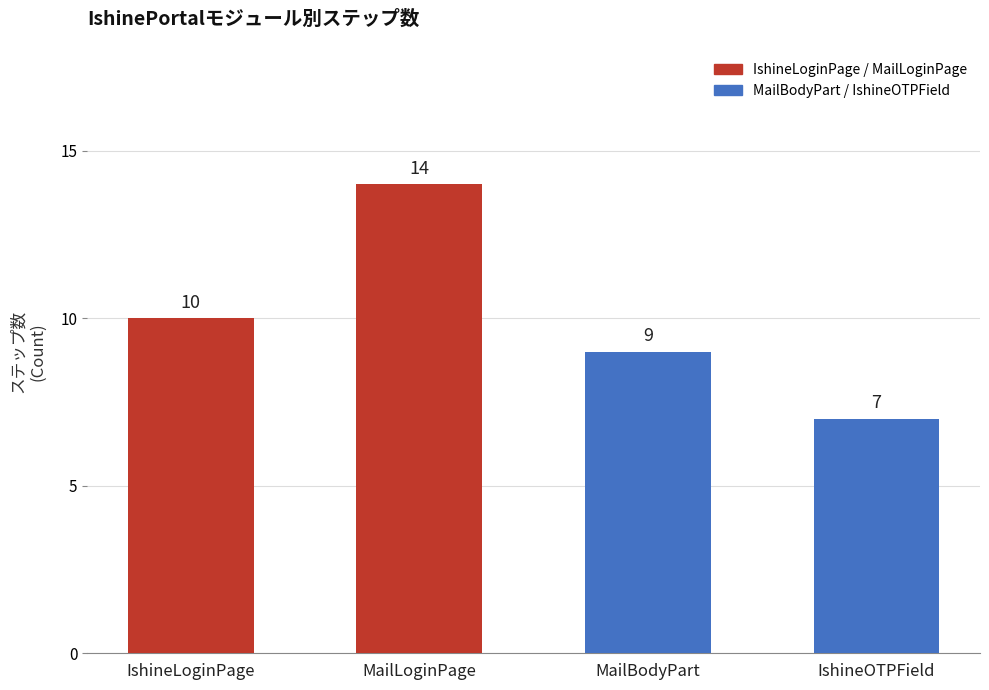

Approximately how many times larger is the value at IshineLoginPage compared to IshineOTPField?

1.4